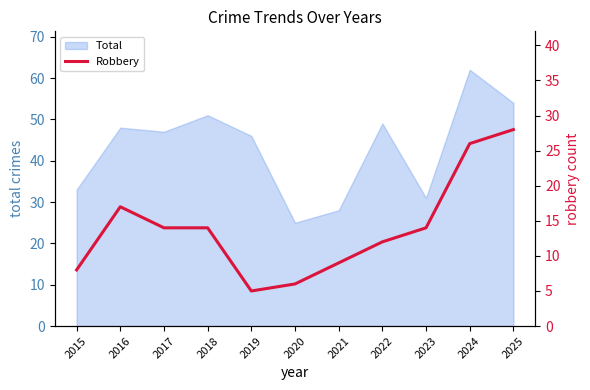

The Total series shows 49 at 2022. True or false?

True